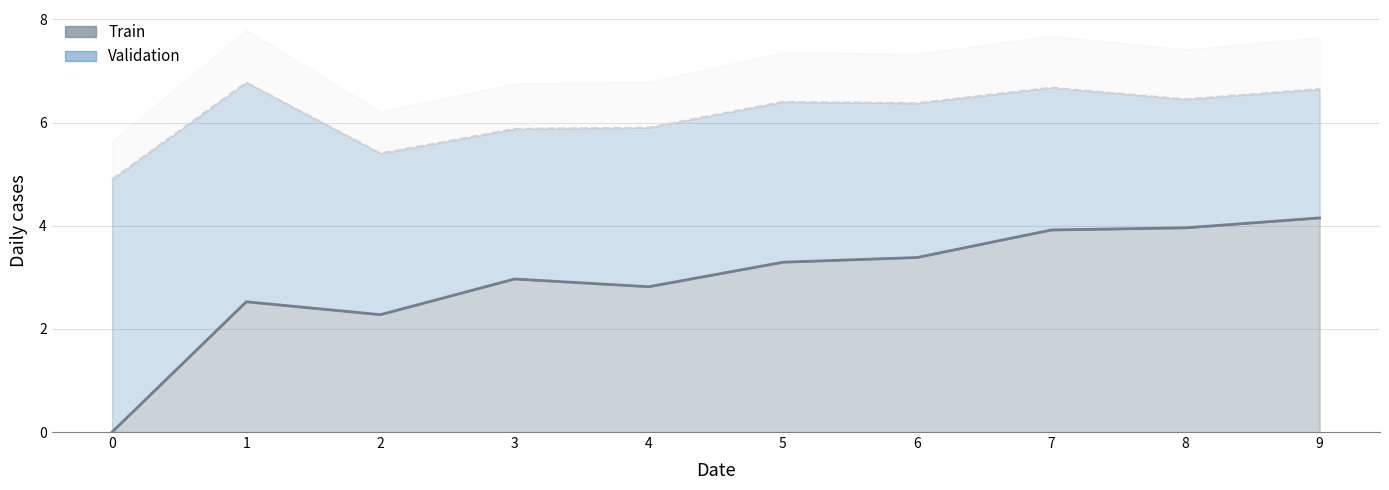

True or false: Train and Validation intersect in this chart.

False